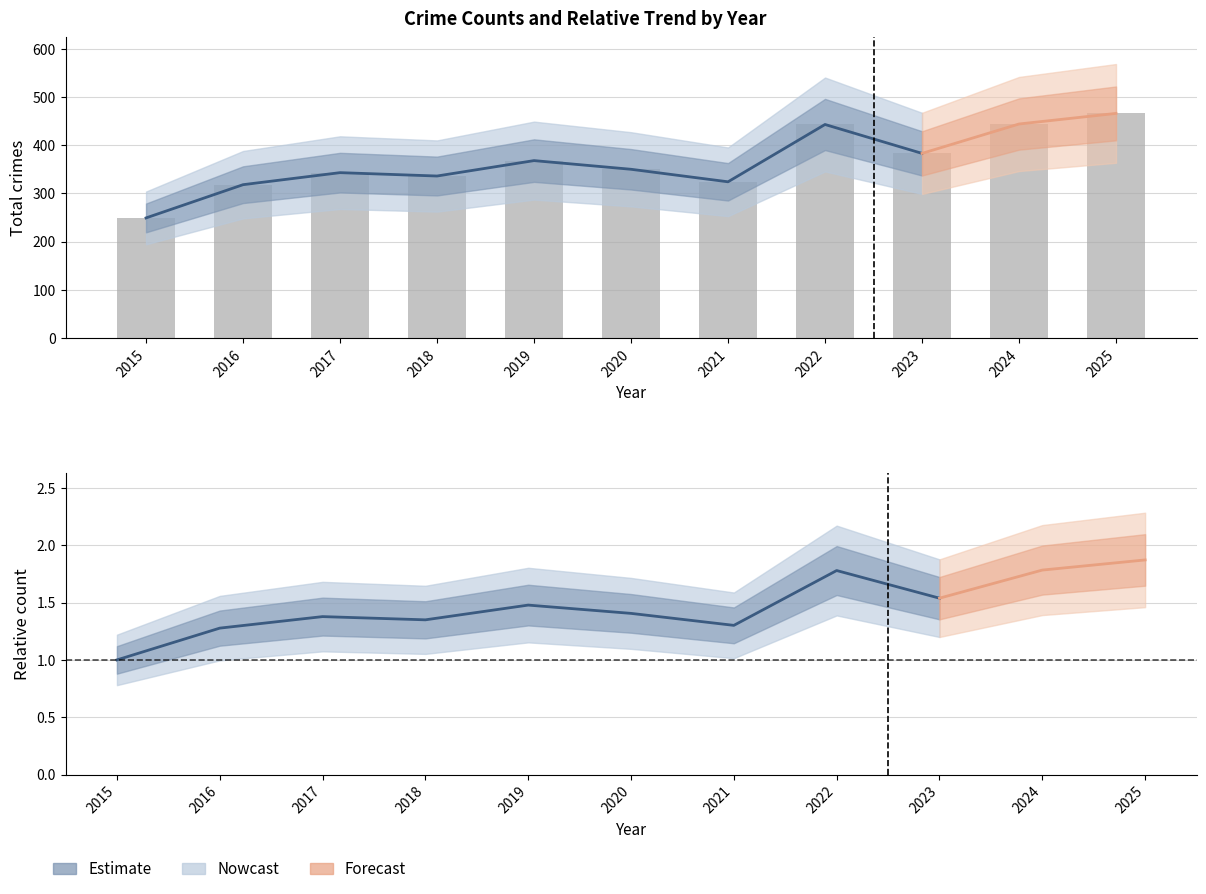

Does the chart contain any negative values?

No